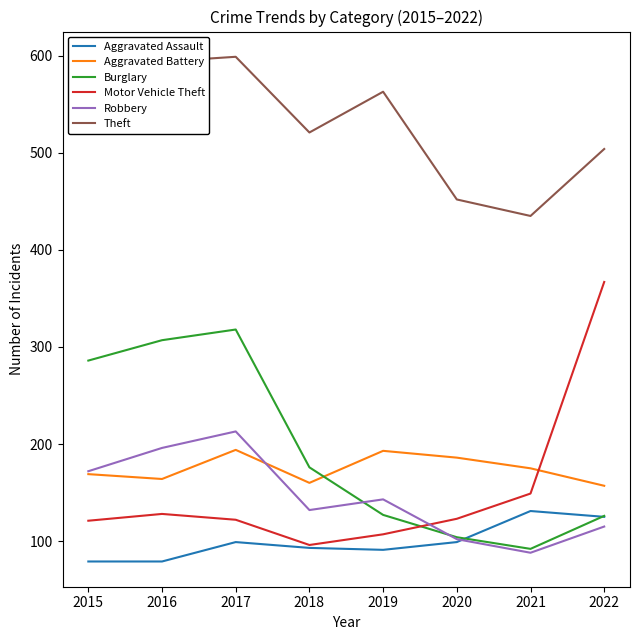

True or false: Theft and Aggravated Assault intersect in this chart.

False